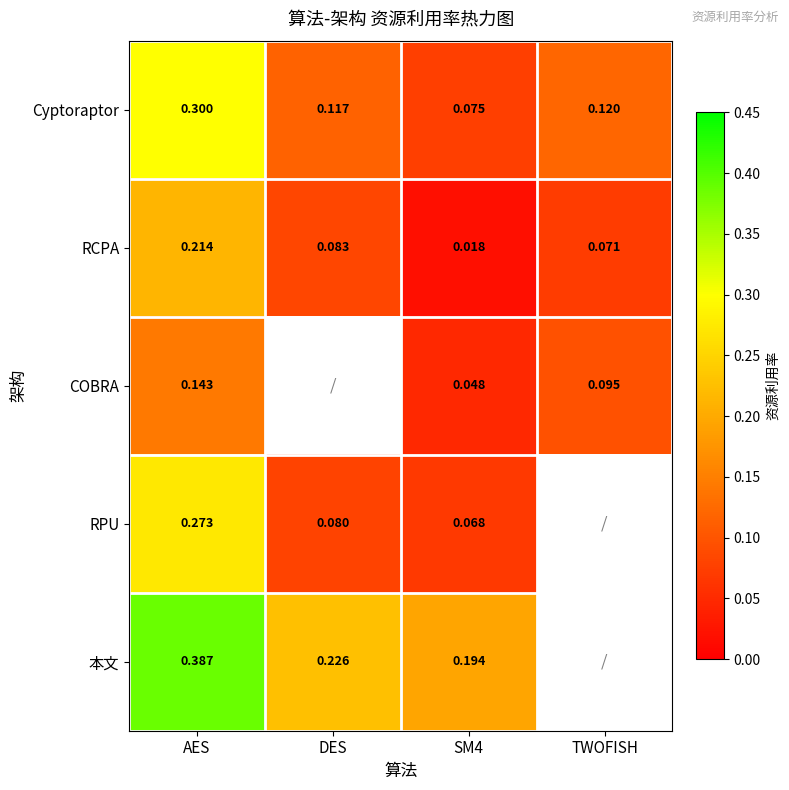

Which series changed the most between AES and SM4?

Cyptoraptor